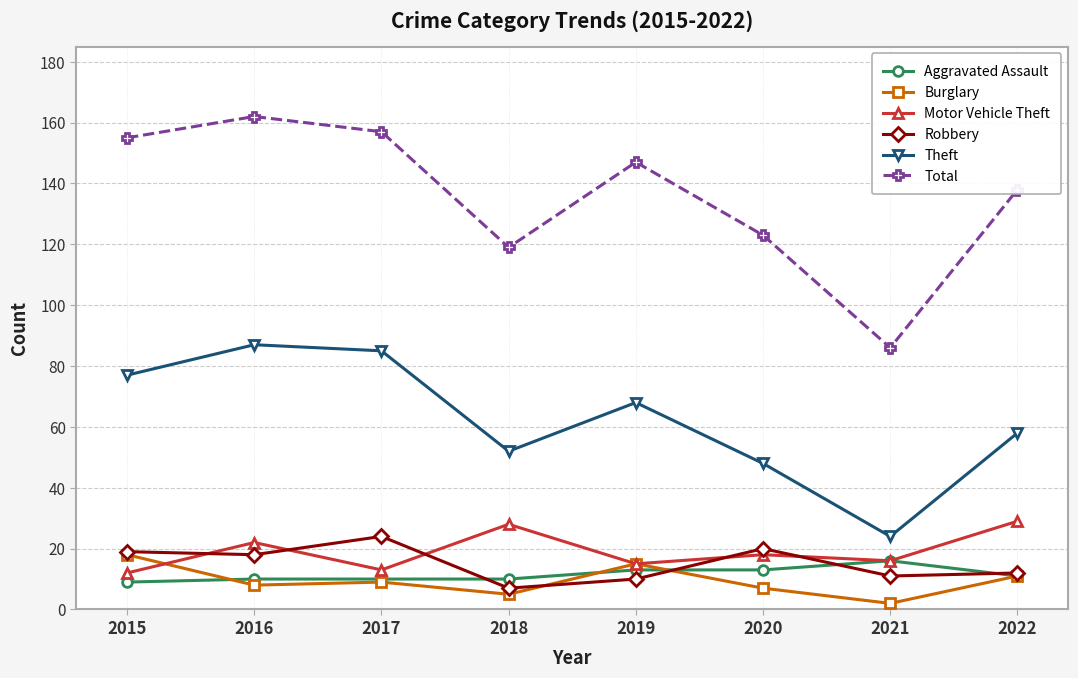

What is the value of the Motor Vehicle Theft point at the 7th from the left?

16